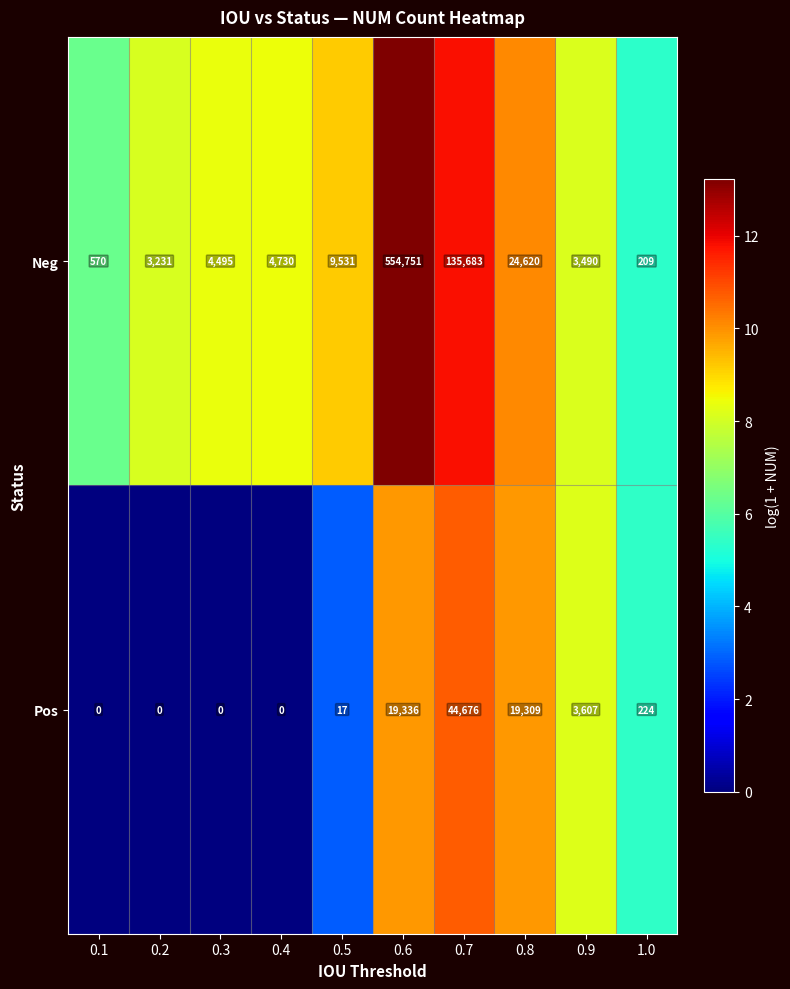

How many data points in Neg are less than 4730?

5